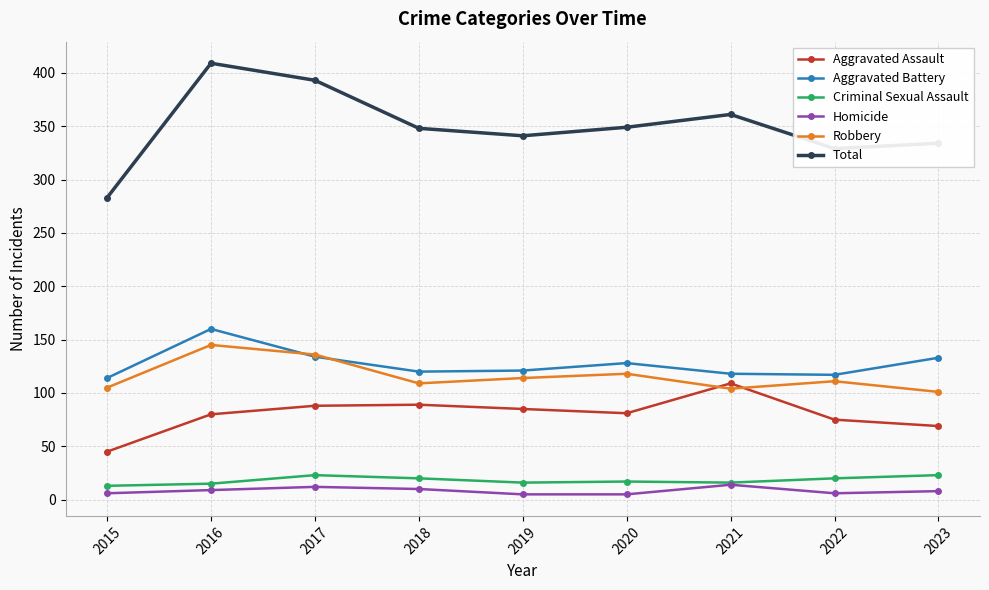

At which category is the sum across all series the highest?

2016